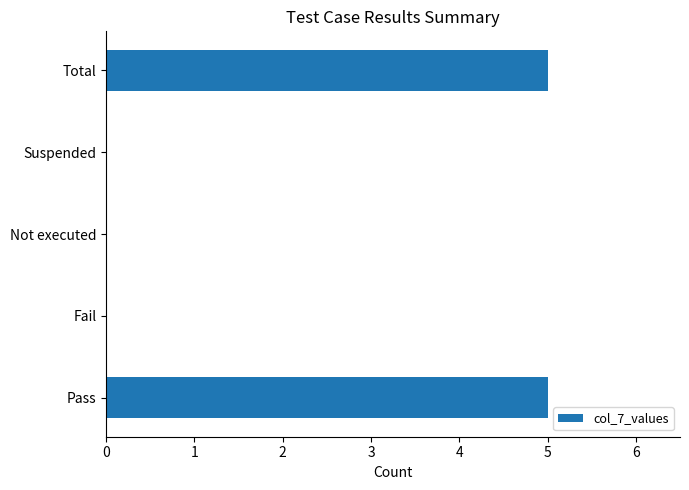

True or false: the data shows 8 at Pass.

False